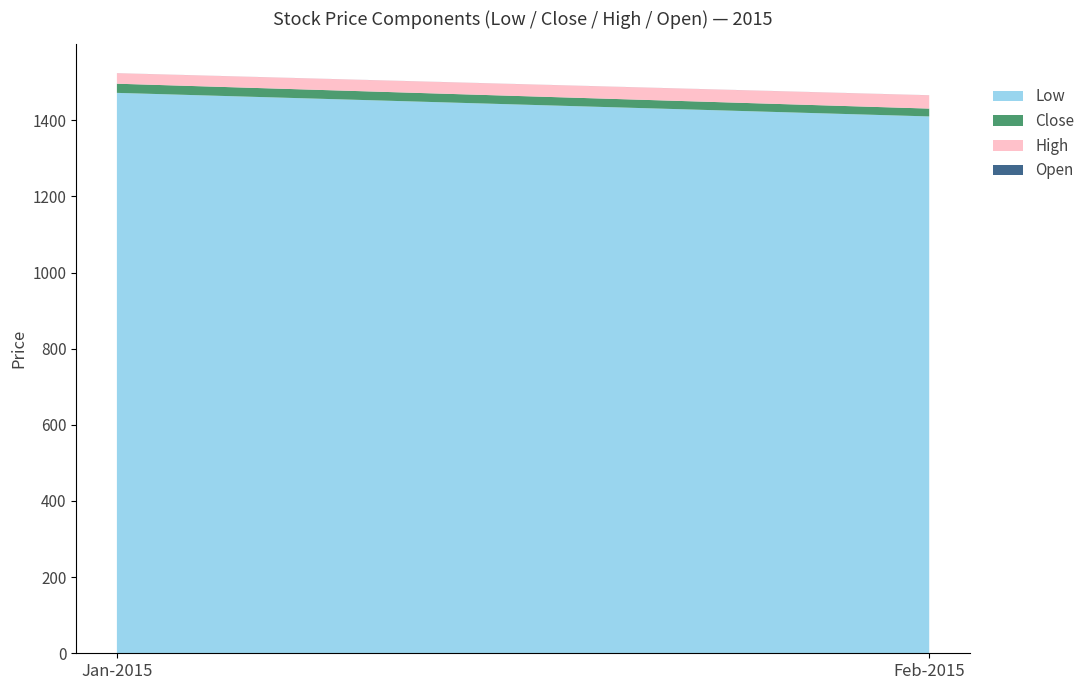

What is the lowest value of the Low series?

1410.0